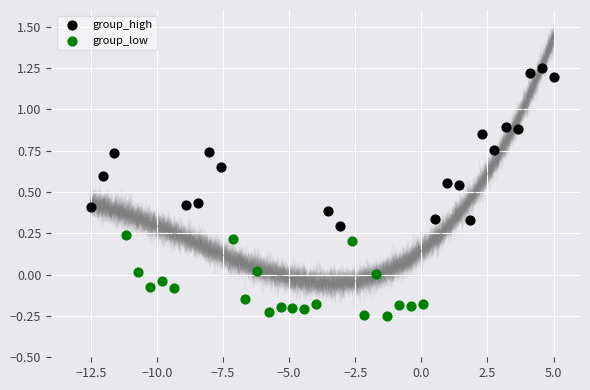

Which series has the largest Y range (max minus min)?

group_high